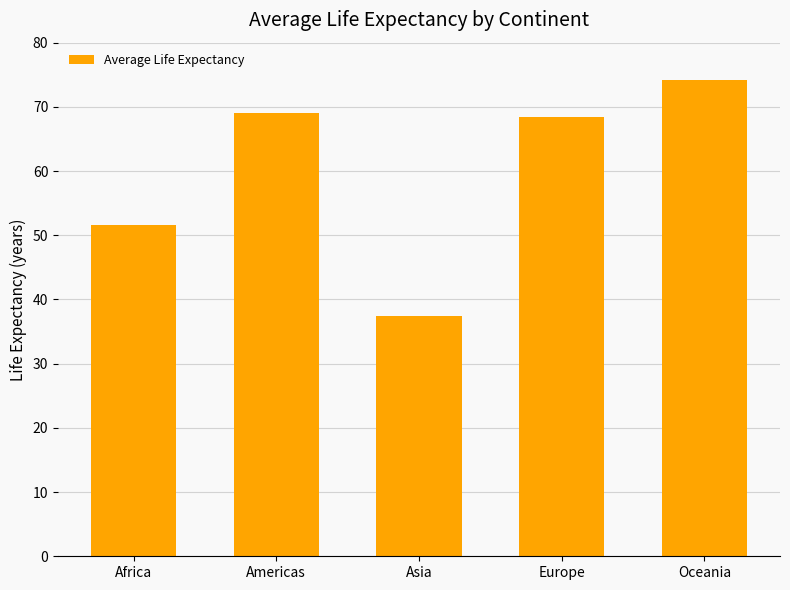

What is the greatest value displayed?

74.2